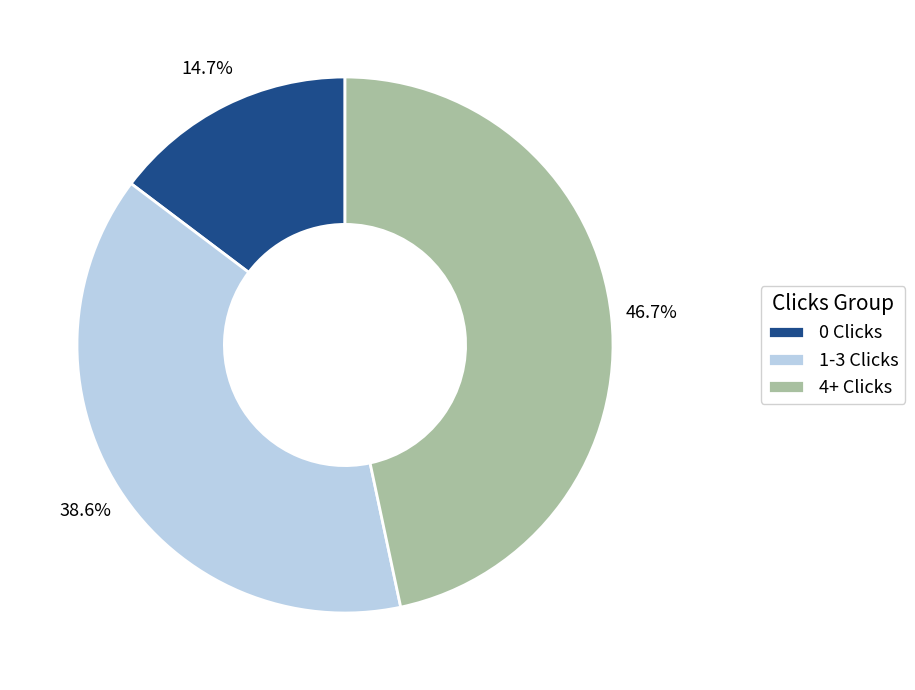

Count the number of slices in the pie.

3